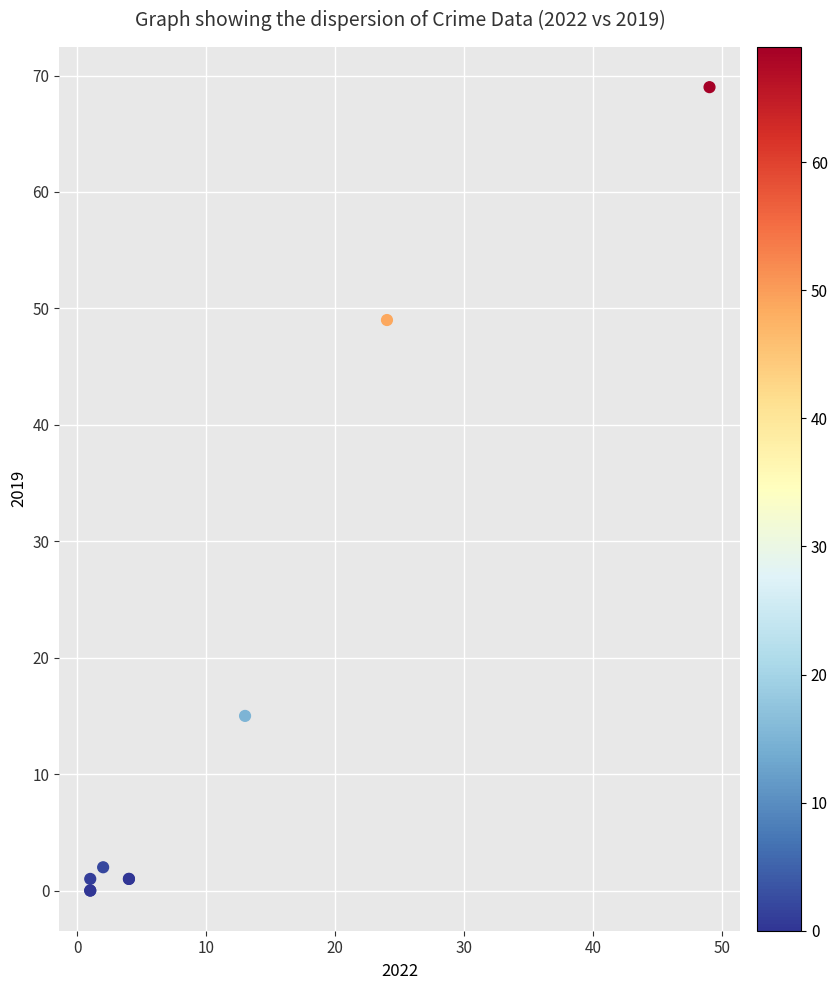

What Y value in the scatter plot is closest to 34?

49